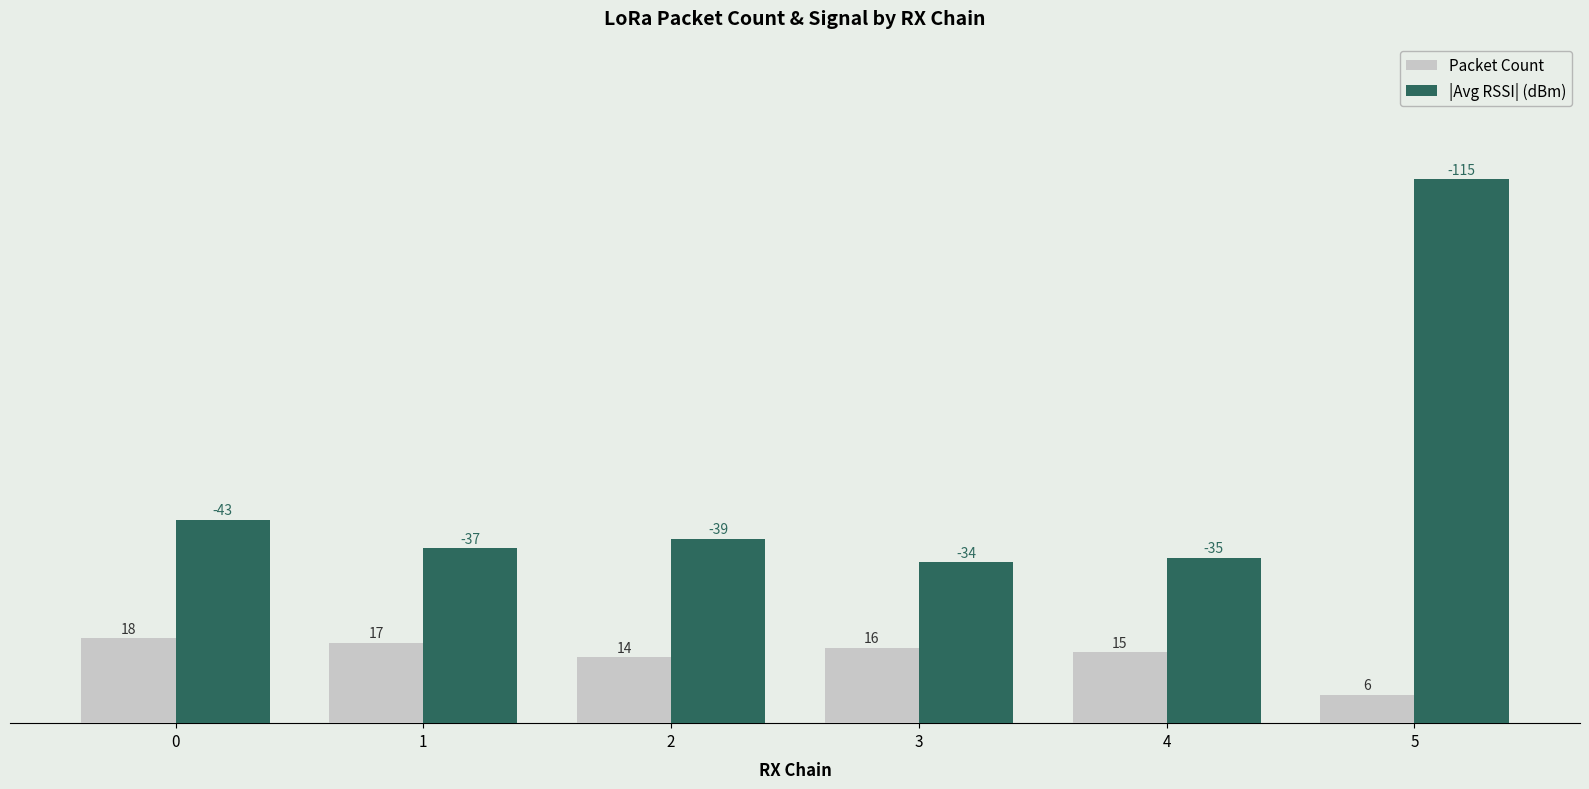

What is the difference between the maximum and second lowest values in the |Avg RSSI| (dBm) series?

80